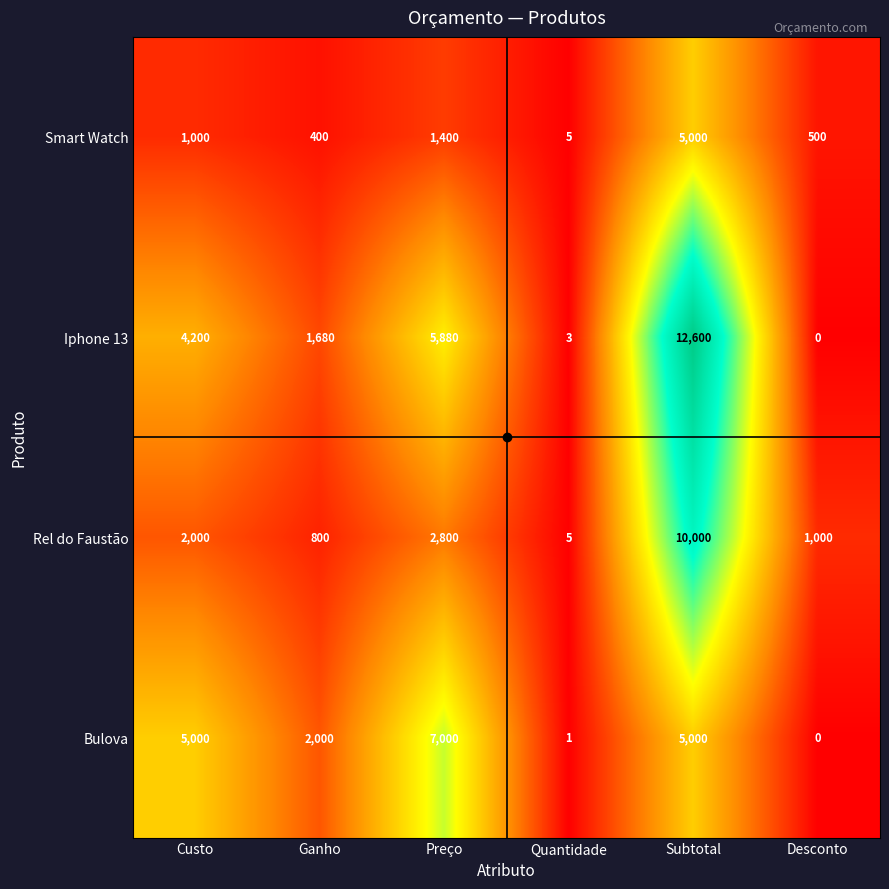

Rank the series by their maximum value, from highest to lowest.

Iphone 13, Rel do Faustão, Bulova, Smart Watch